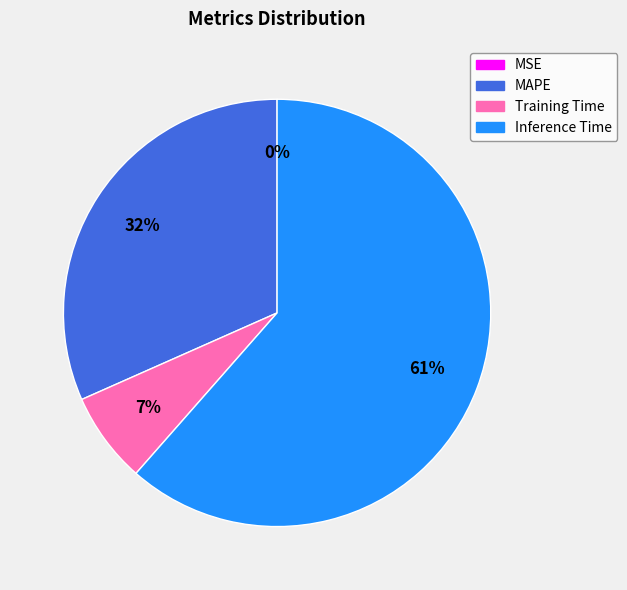

True or false: Training Time accounts for 7% of the total.

True